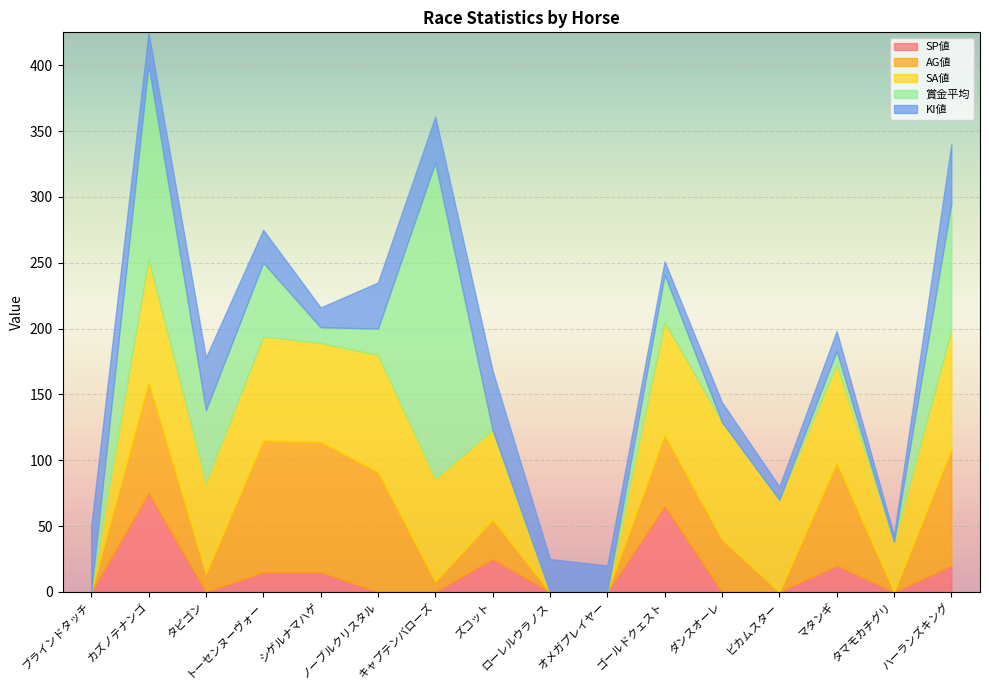

How many interior local valleys does the SA値 series have?

4